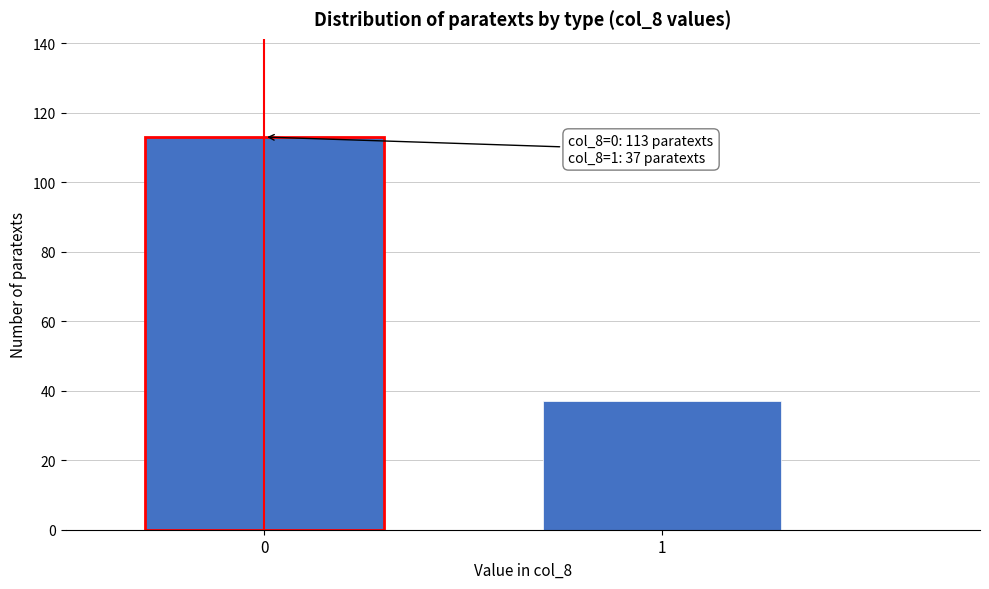

Reading left to right, list all the values displayed in this chart.

113	37